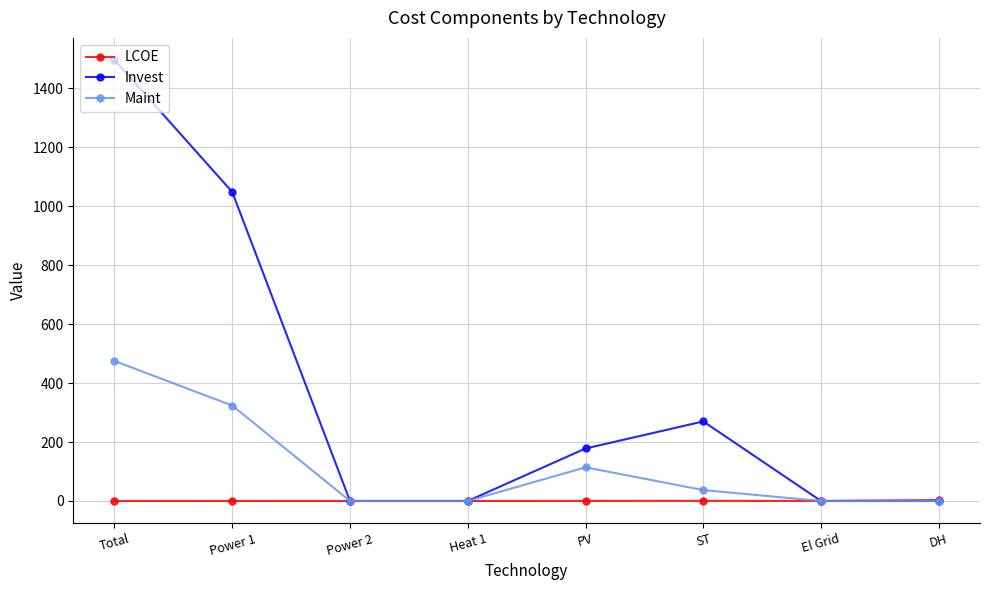

Which series has the largest total across all categories?

Invest